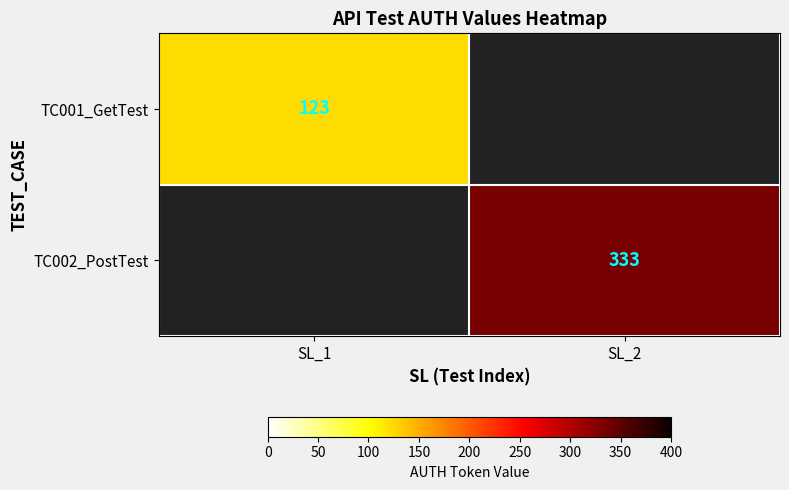

True or false: TC002_PostTest has a value of 169 at SL_2.

False